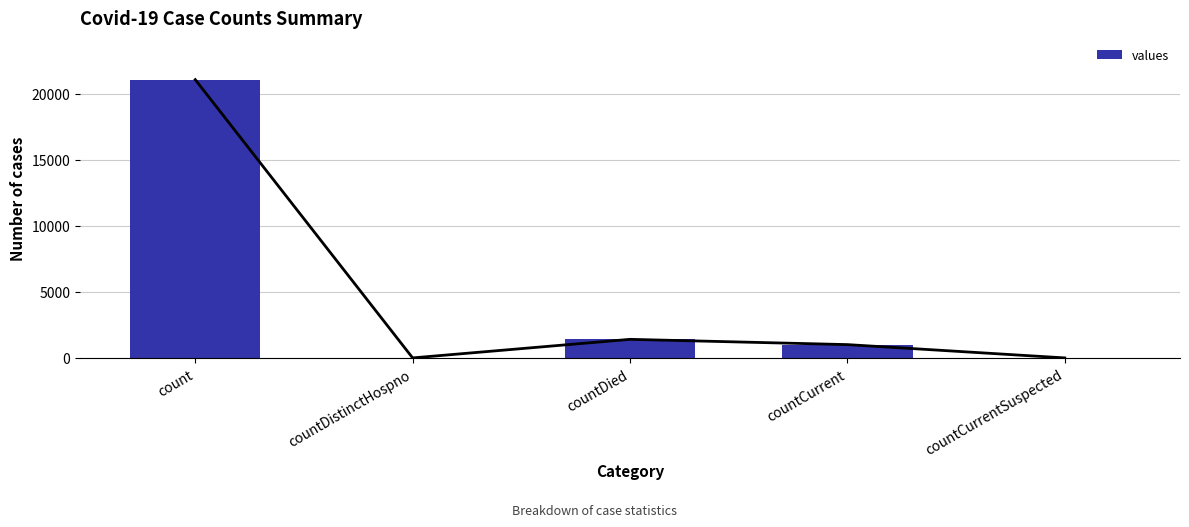

What is the label of the 1st bar from the right?

countCurrentSuspected